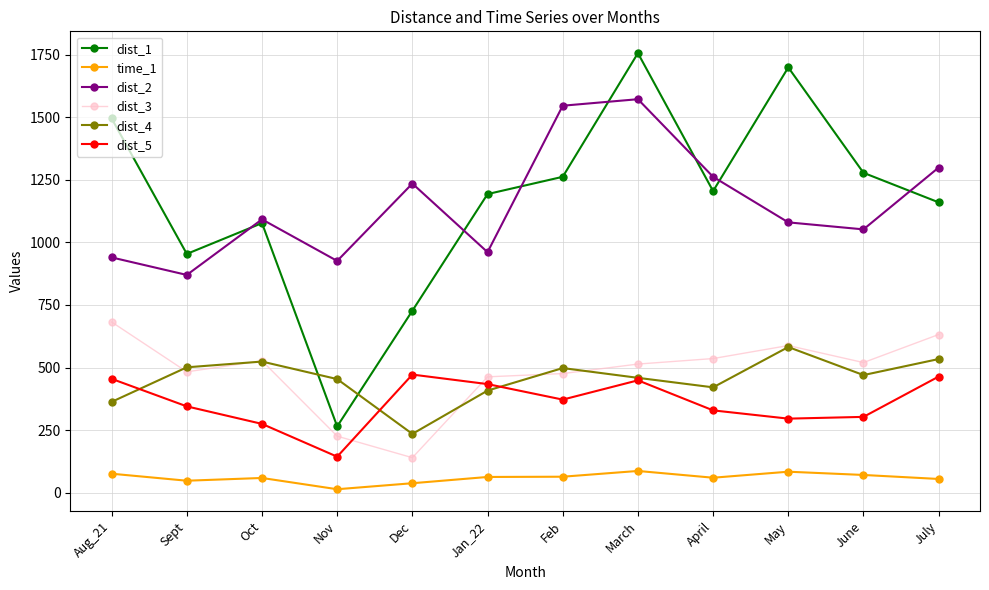

At which category is the sum across all series the highest?

March